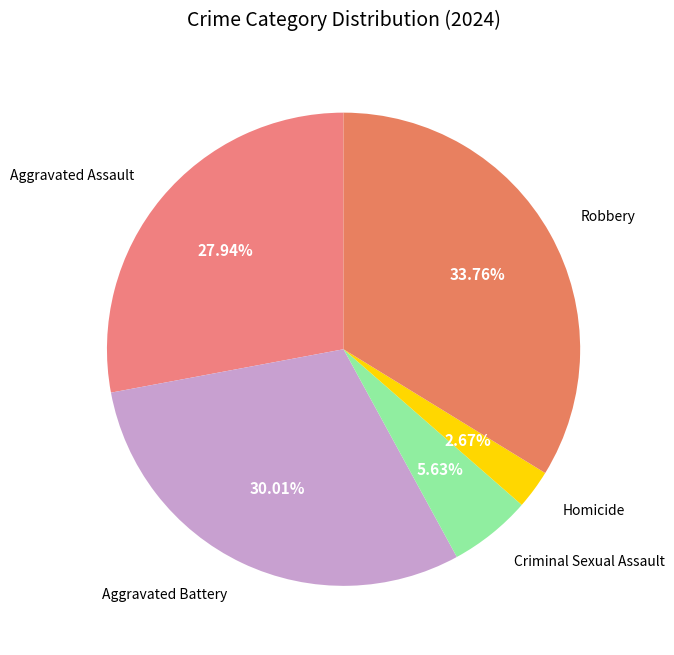

Which slice is the smallest?

Homicide